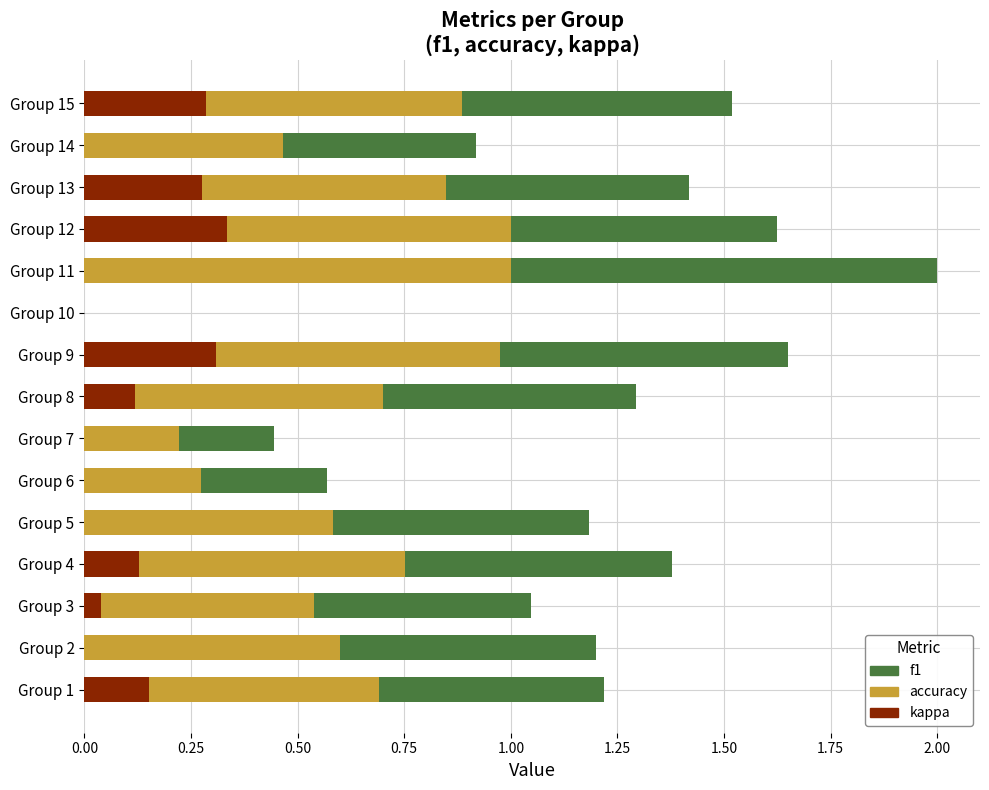

Which category has the highest value in the kappa series?

Group 12